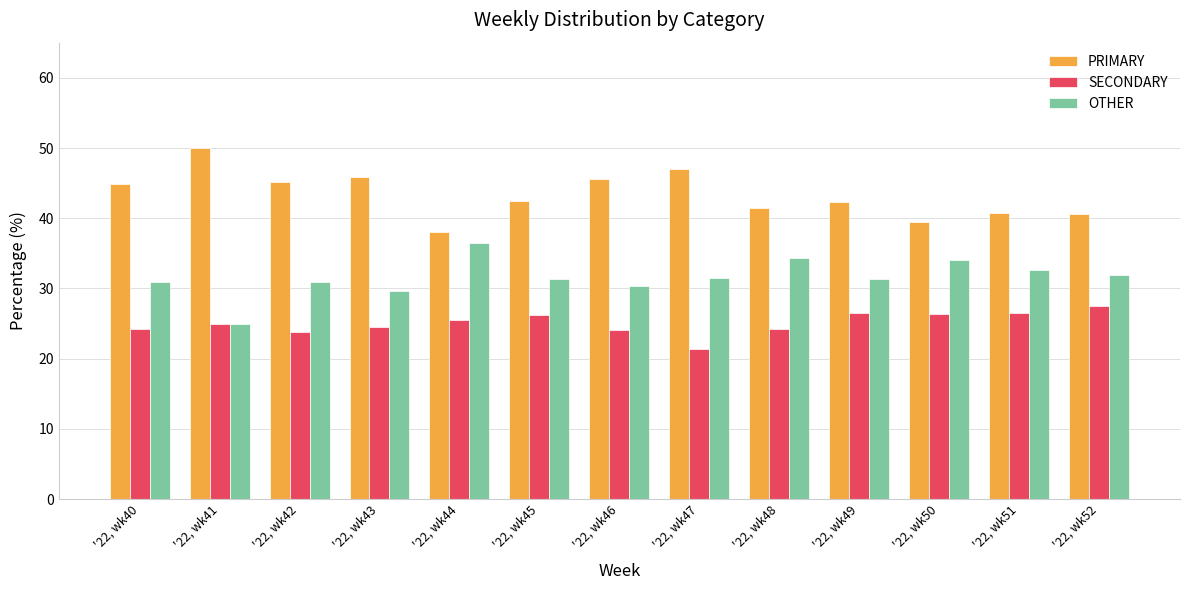

Is it true that PRIMARY equals 60.3 at '22, wk49?

False